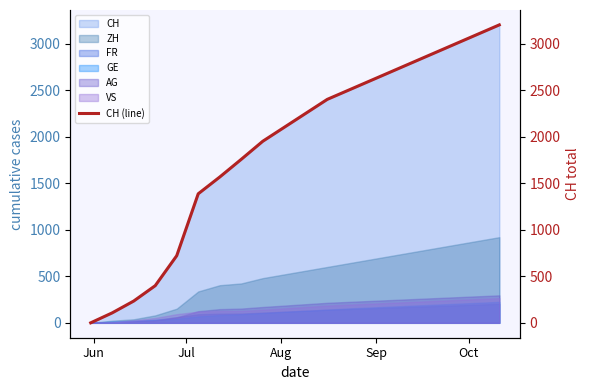

Reading left to right, transcribe all the data shown in this chart.

0	107	234	399	721	1386	1566	1756	1950	2100	2250	2400	2500	2600	2700	2800	2900	3000	3100	3200